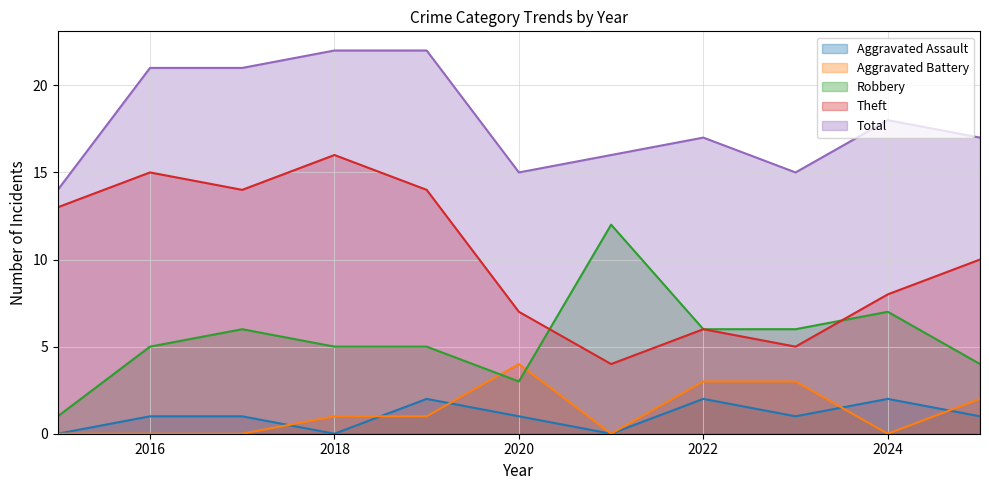

What is the average value of the Aggravated Battery series?

1